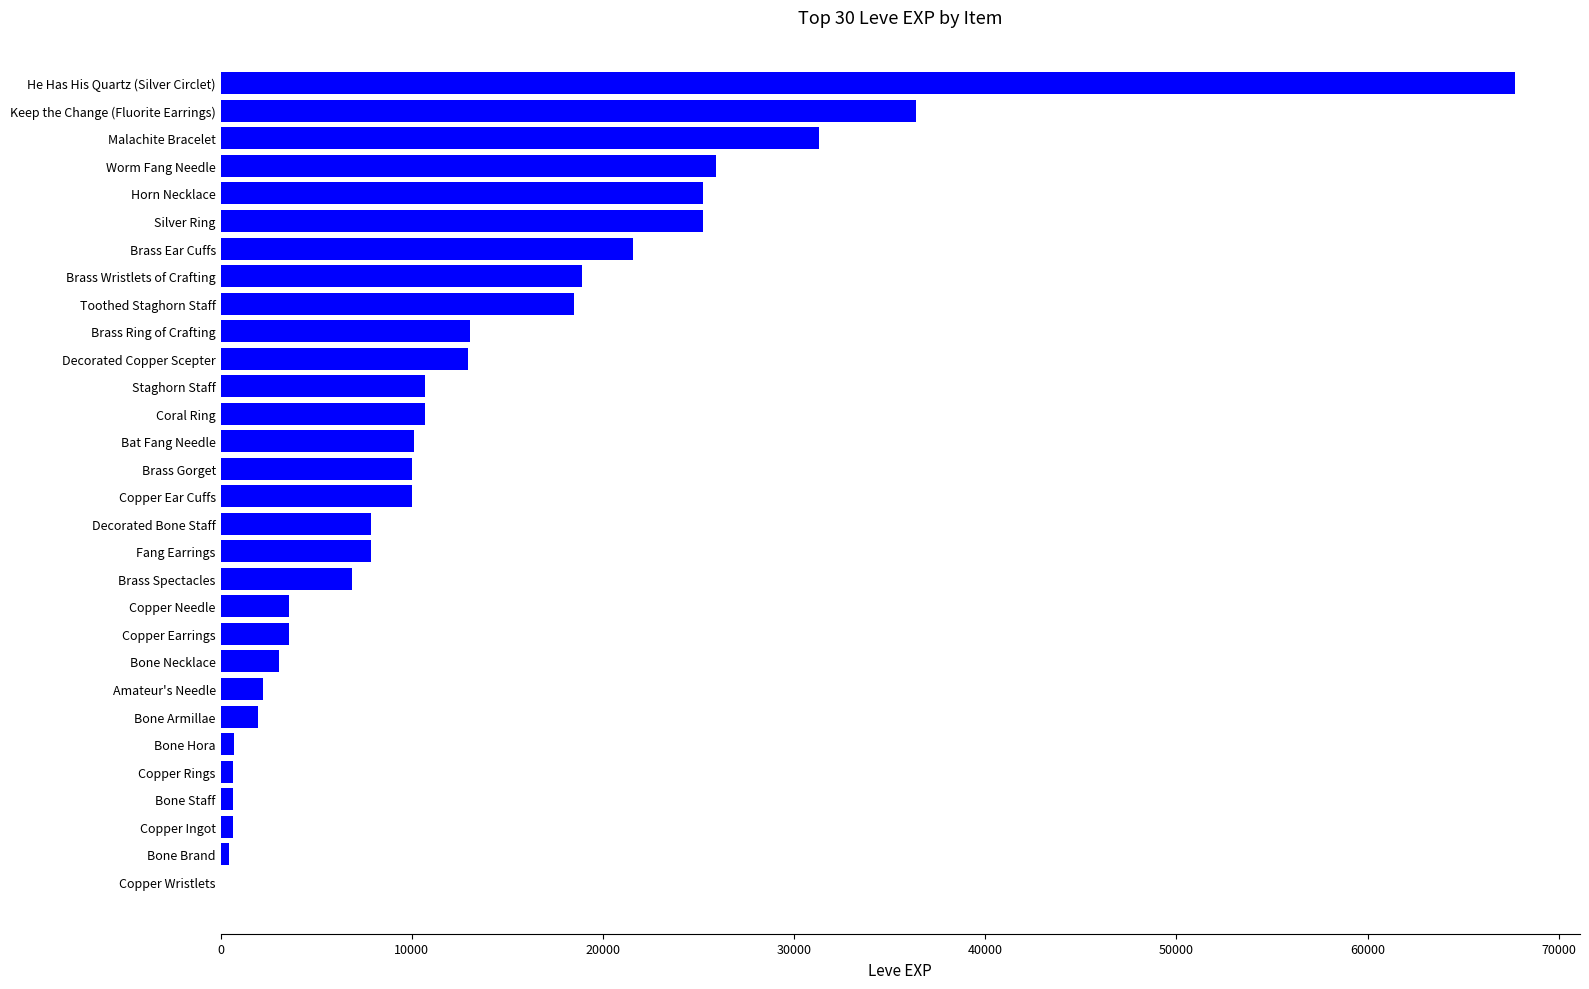

Are the bars horizontal?

Yes